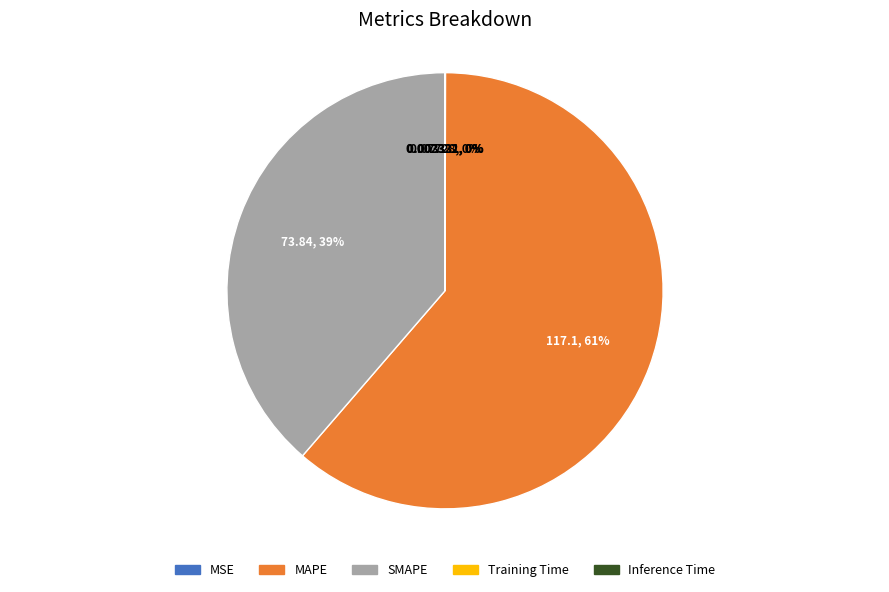

True or false: SMAPE accounts for 39% of the total.

True